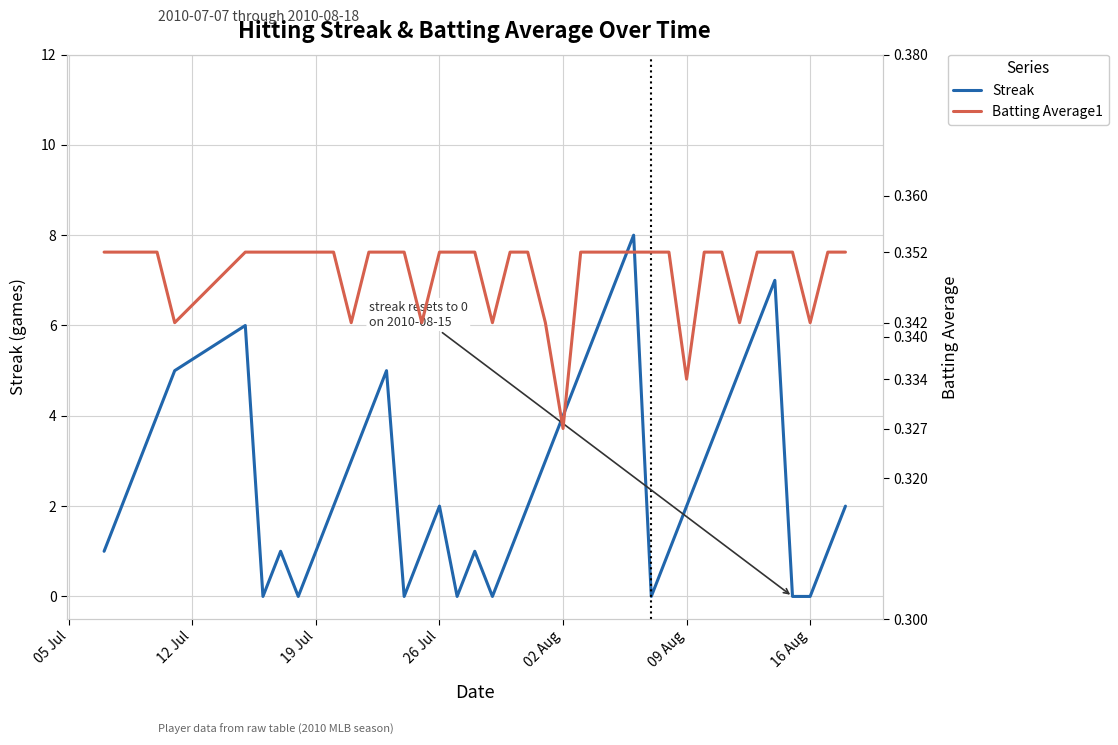

What is the highest value of the Streak series?

8